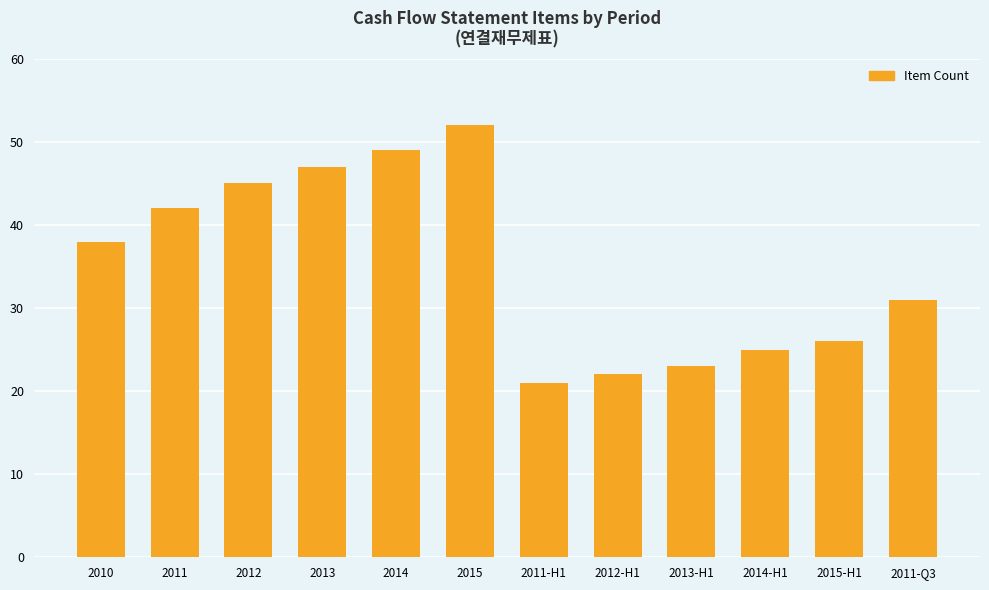

List the labels in order of value, largest first.

2015, 2014, 2013, 2012, 2011, 2010, 2011-Q3, 2015-H1, 2014-H1, 2013-H1, 2012-H1, 2011-H1